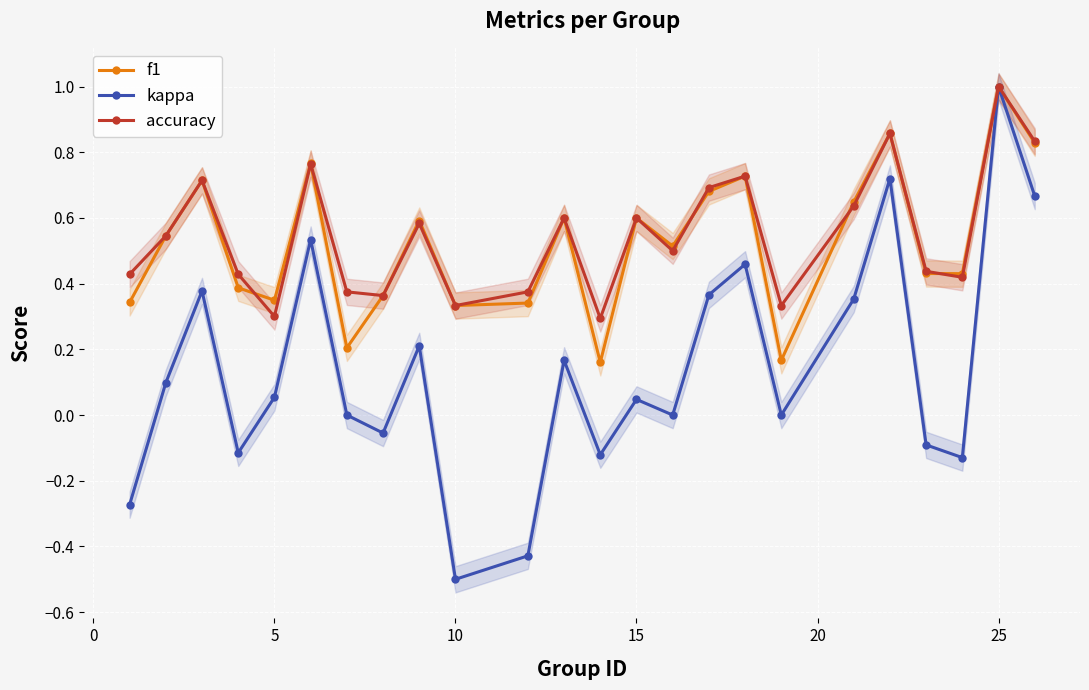

Count the number of data series in this chart.

3